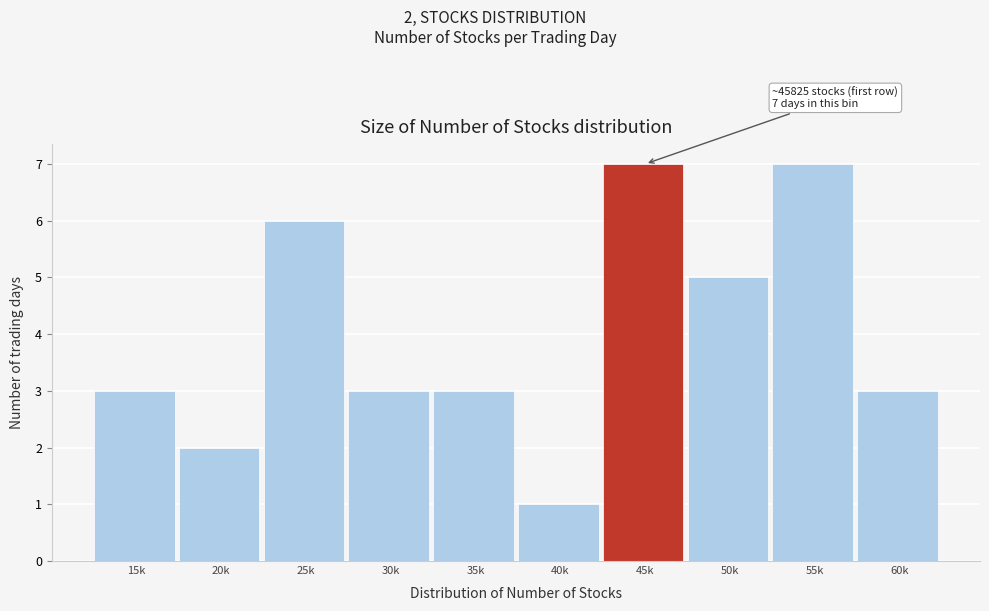

Reading right to left, list all the values displayed in this chart.

60k=3	55k=7	50k=5	45k=7	40k=1	35k=3	30k=3	25k=6	20k=2	15k=3